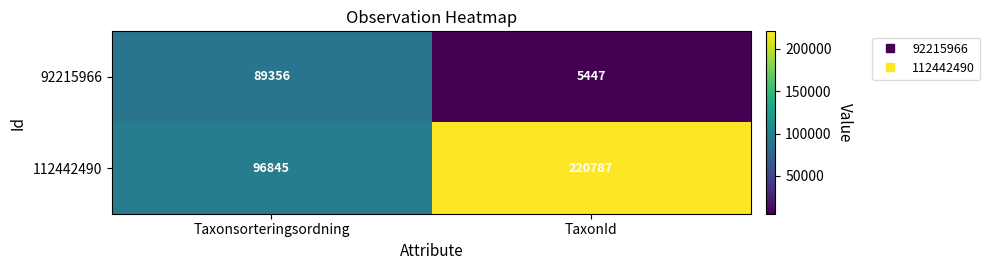

Which series has the largest range (max minus min)?

112442490